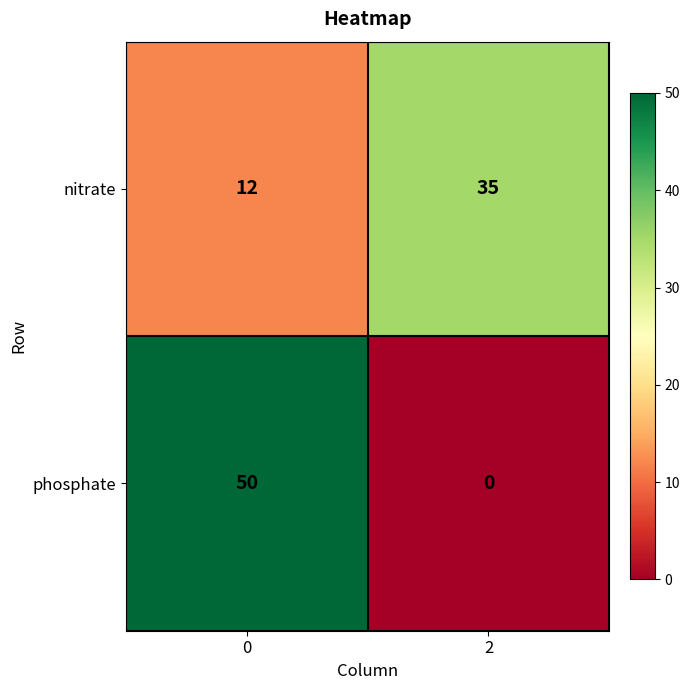

What is the difference between the highest and lowest values at 2?

35